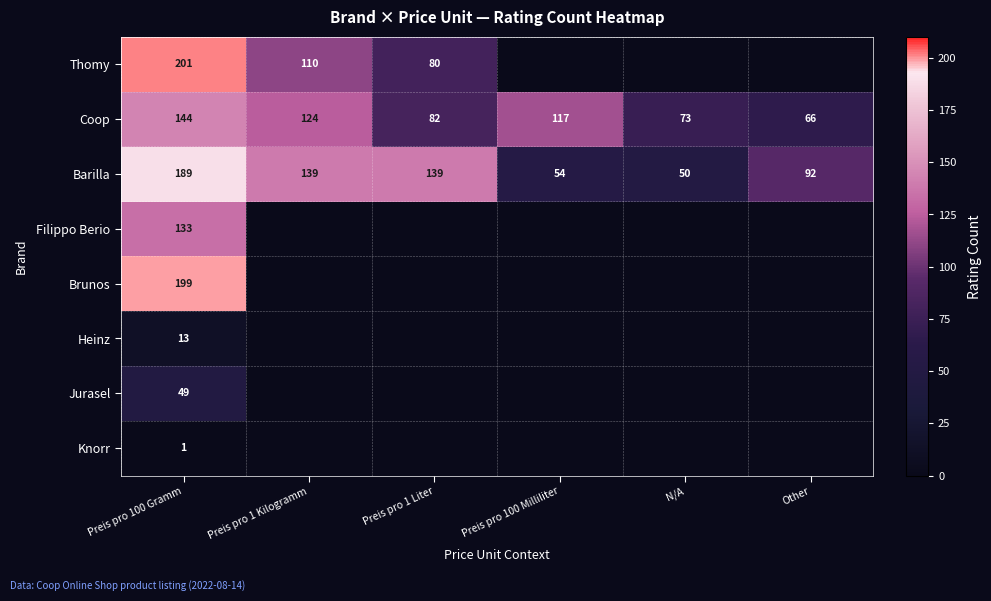

The Barilla series shows 140 at Other. True or false?

False